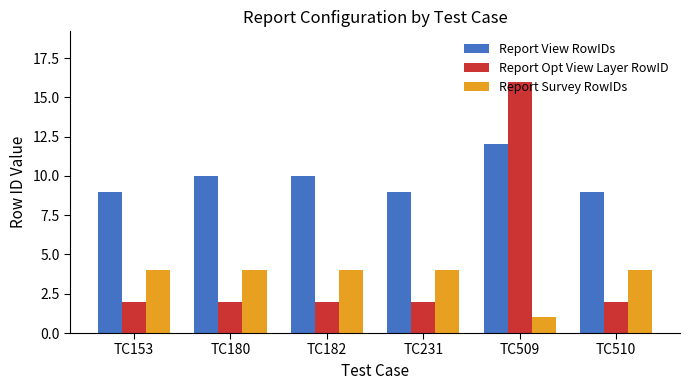

Which series has the largest total across all categories?

Report View RowIDs